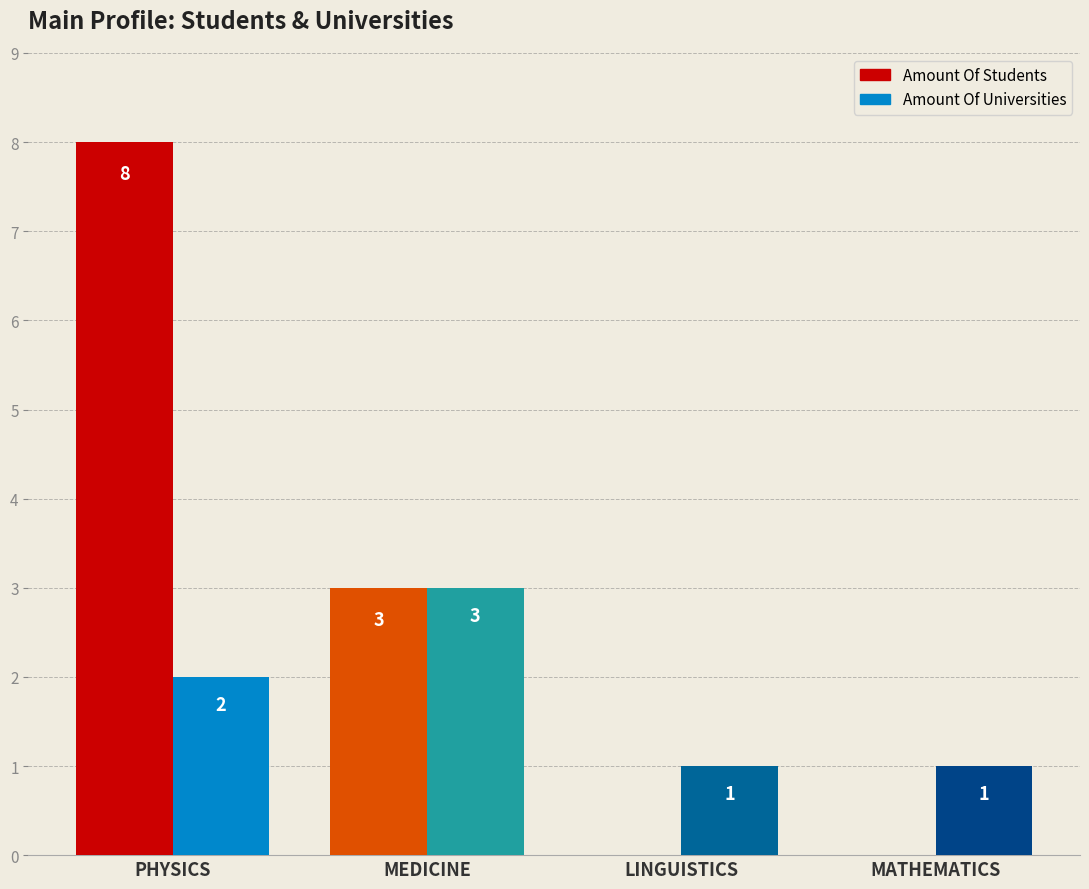

What is the maximum value shown in the chart?

8